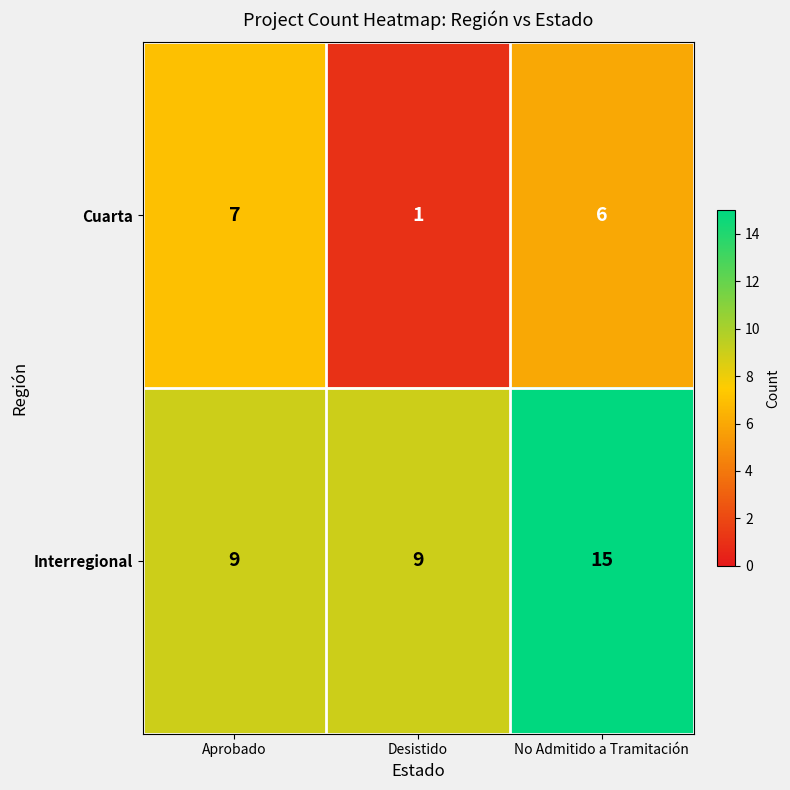

What is the spread (max minus min) of values at No Admitido a Tramitación?

9